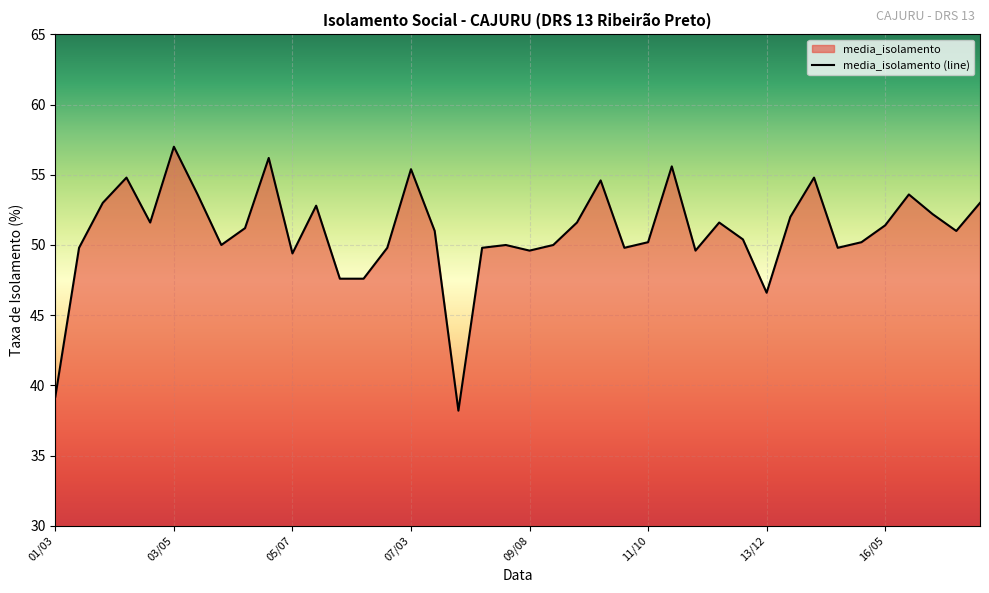

Reading right to left, what are all the values shown in this chart?

18/04=53.0	17/05=51.0	17/01=52.2	16/08=53.6	16/05=51.4	15/11=50.2	14/06=49.8	14/03=54.8	14/02=52.0	13/12=46.6	13/09=50.4	13/06=51.6	12/07=49.6	12/04=55.6	11/10=50.2	11/07=49.8	11/04=54.6	10/05=51.6	10/01=50.0	09/08=49.6	09/05=50.0	08/11=49.8	08/03=38.2	07/06=51.0	07/03=55.4	07/02=49.8	06/12=47.6	06/09=47.6	06/06=52.8	05/07=49.4	05/04=56.2	04/10=51.2	04/07=50.0	04/04=53.6	03/05=57.0	03/01=51.6	02/08=54.8	02/05=53.0	01/11=49.8	01/03=39.2